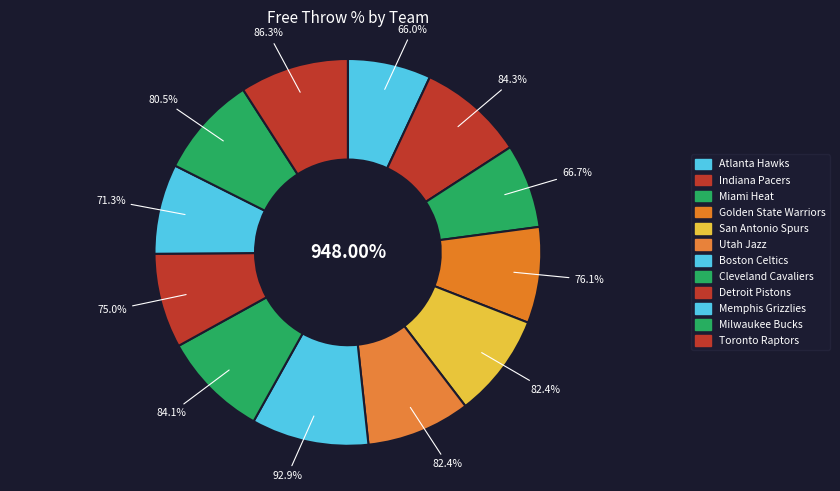

To the nearest percent, what percentage of the pie is Atlanta Hawks?

7%